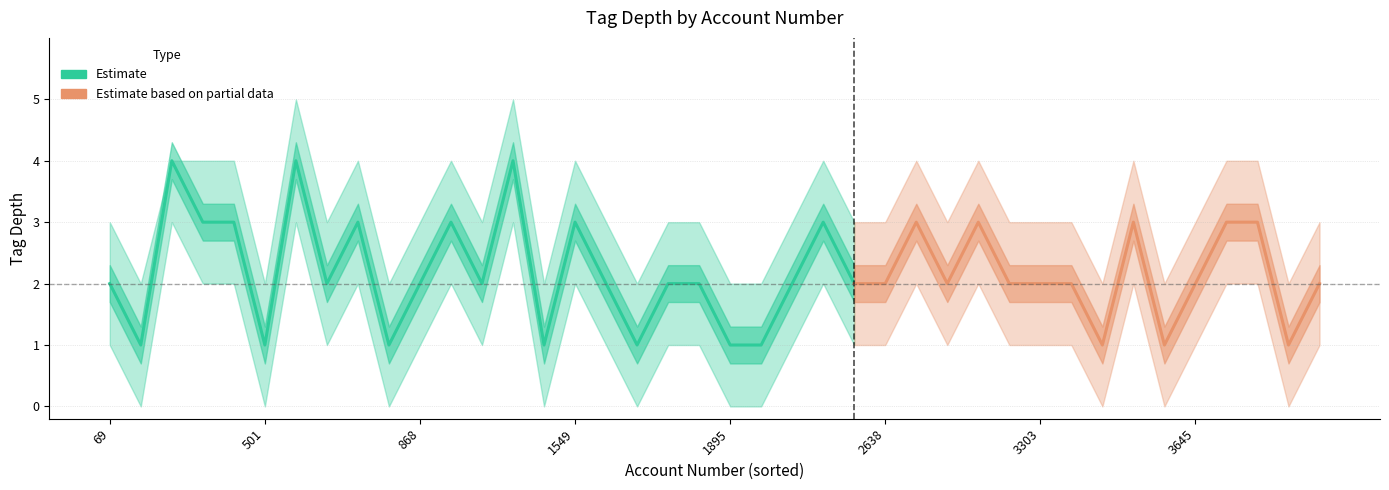

True or false: tag_depth has a value of 3 at 19.

True